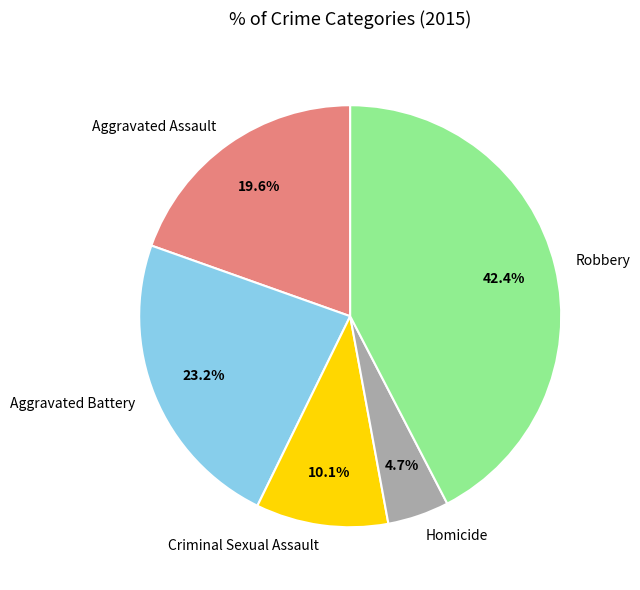

What is the largest slice in the pie chart?

Robbery